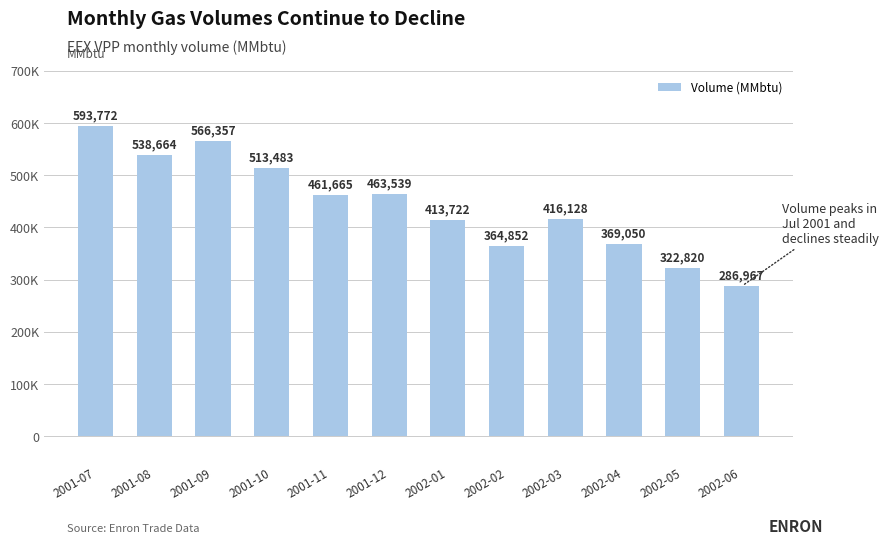

Approximately how many times larger is the value at 2002-03 compared to 2002-01?

1.0